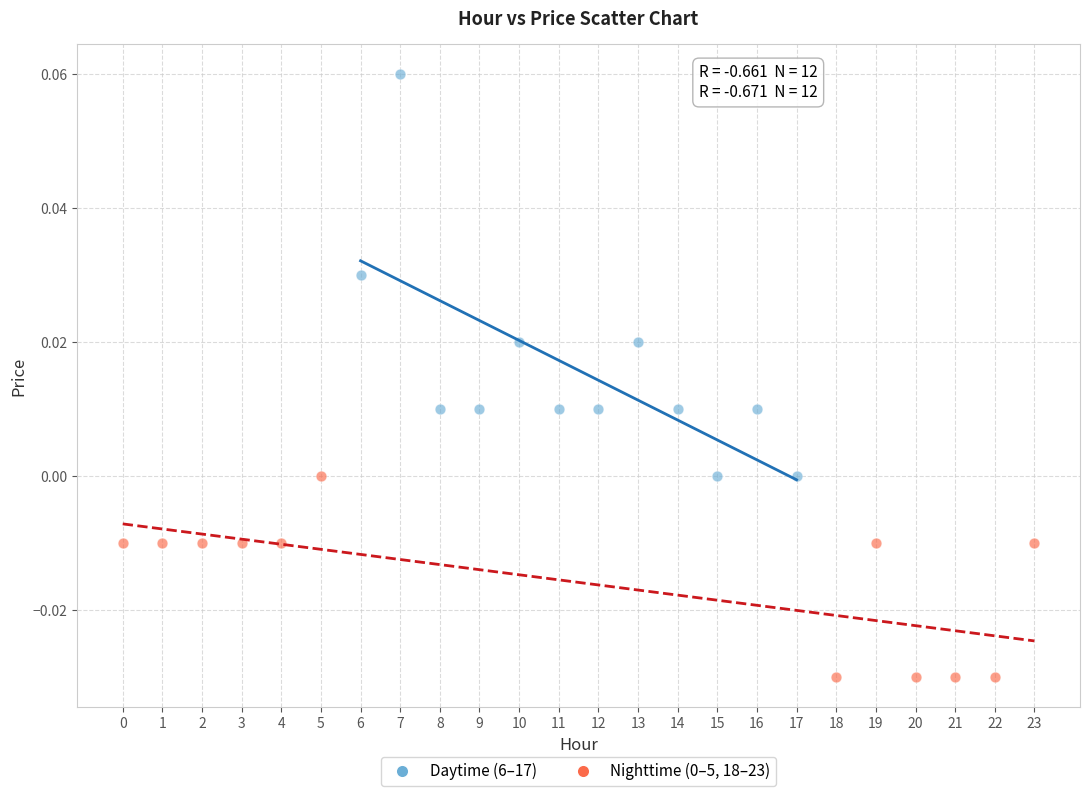

Which series reaches the maximum Y coordinate?

Daytime (6–17)